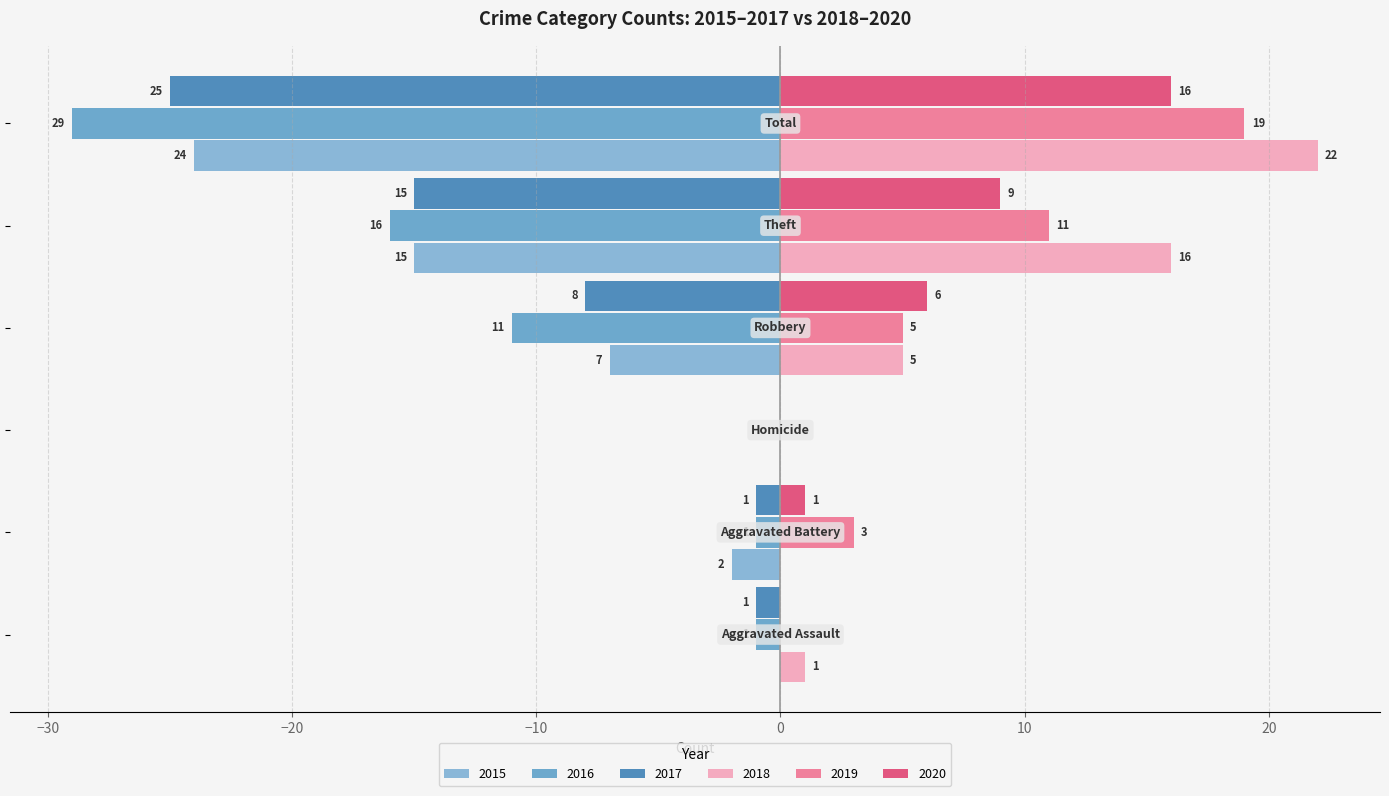

How many series are shown in this chart?

6